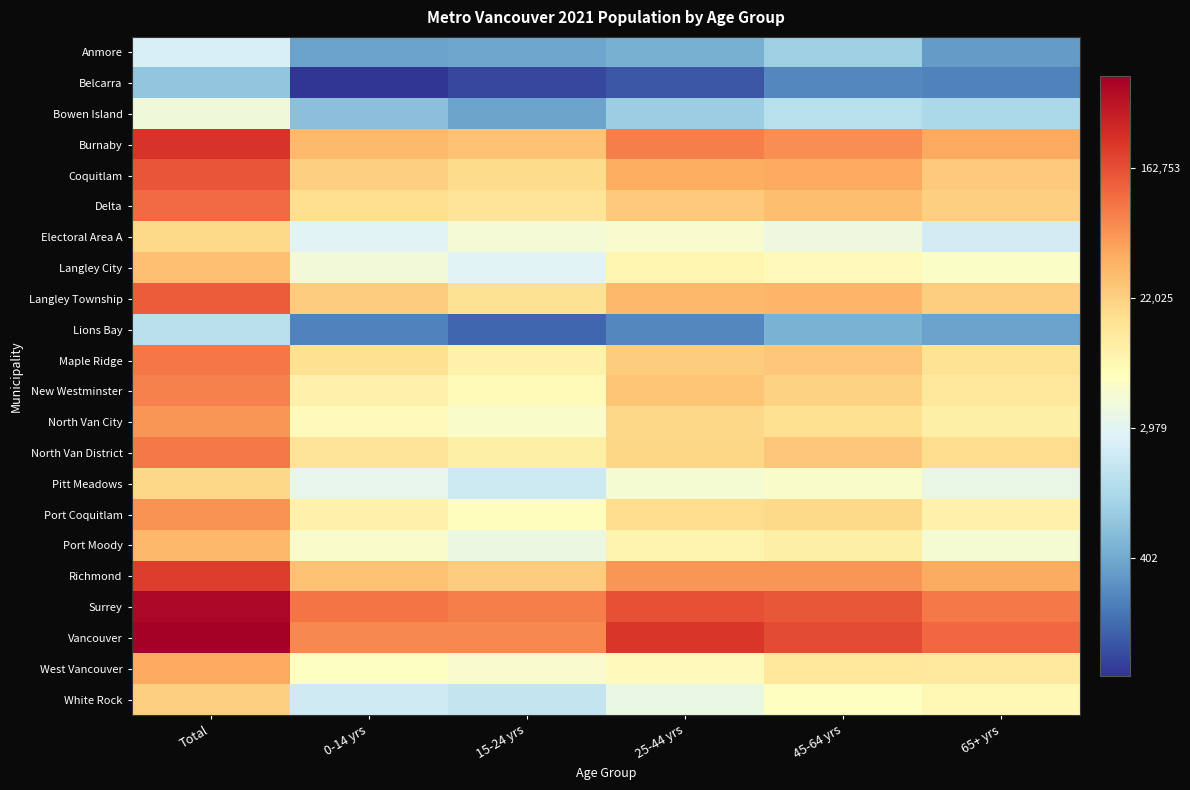

How many series are shown in this chart?

22